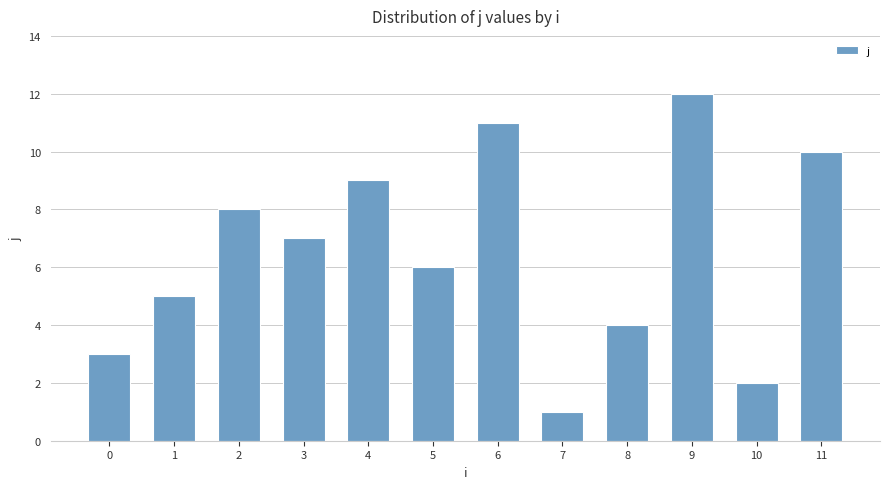

Rank the categories by value from lowest to highest.

7, 10, 0, 8, 1, 5, 3, 2, 4, 11, 6, 9